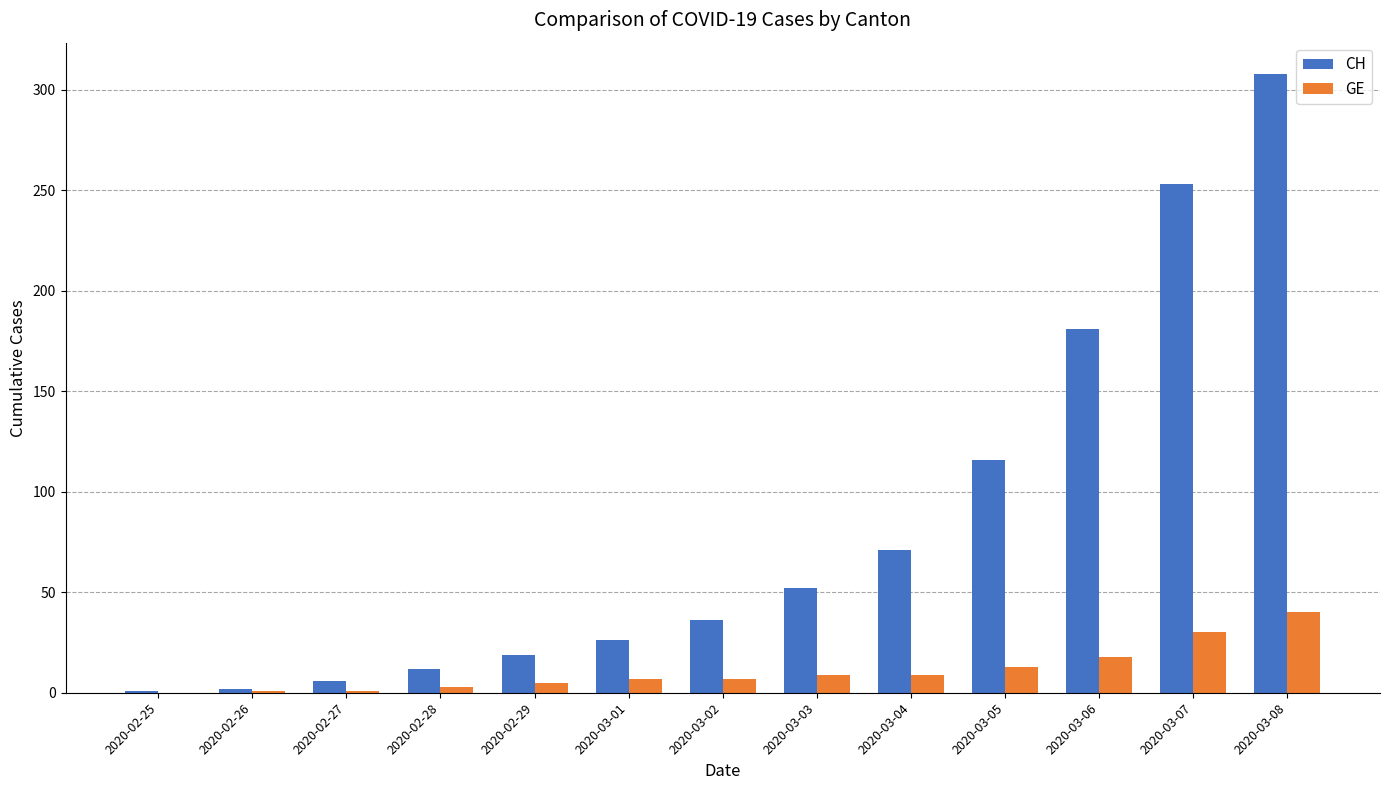

True or false: GE has a value of 49 at 2020-03-07.

False